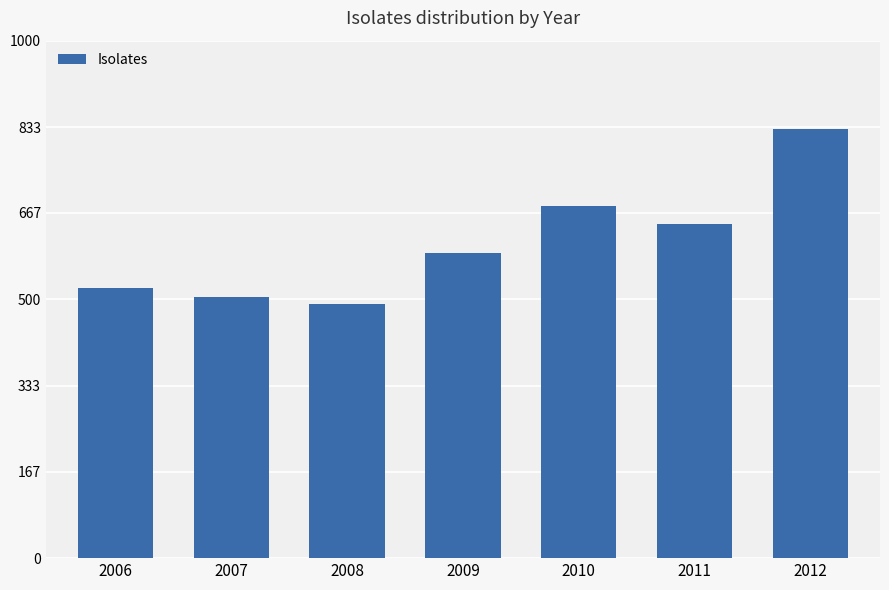

What is the average value?

609